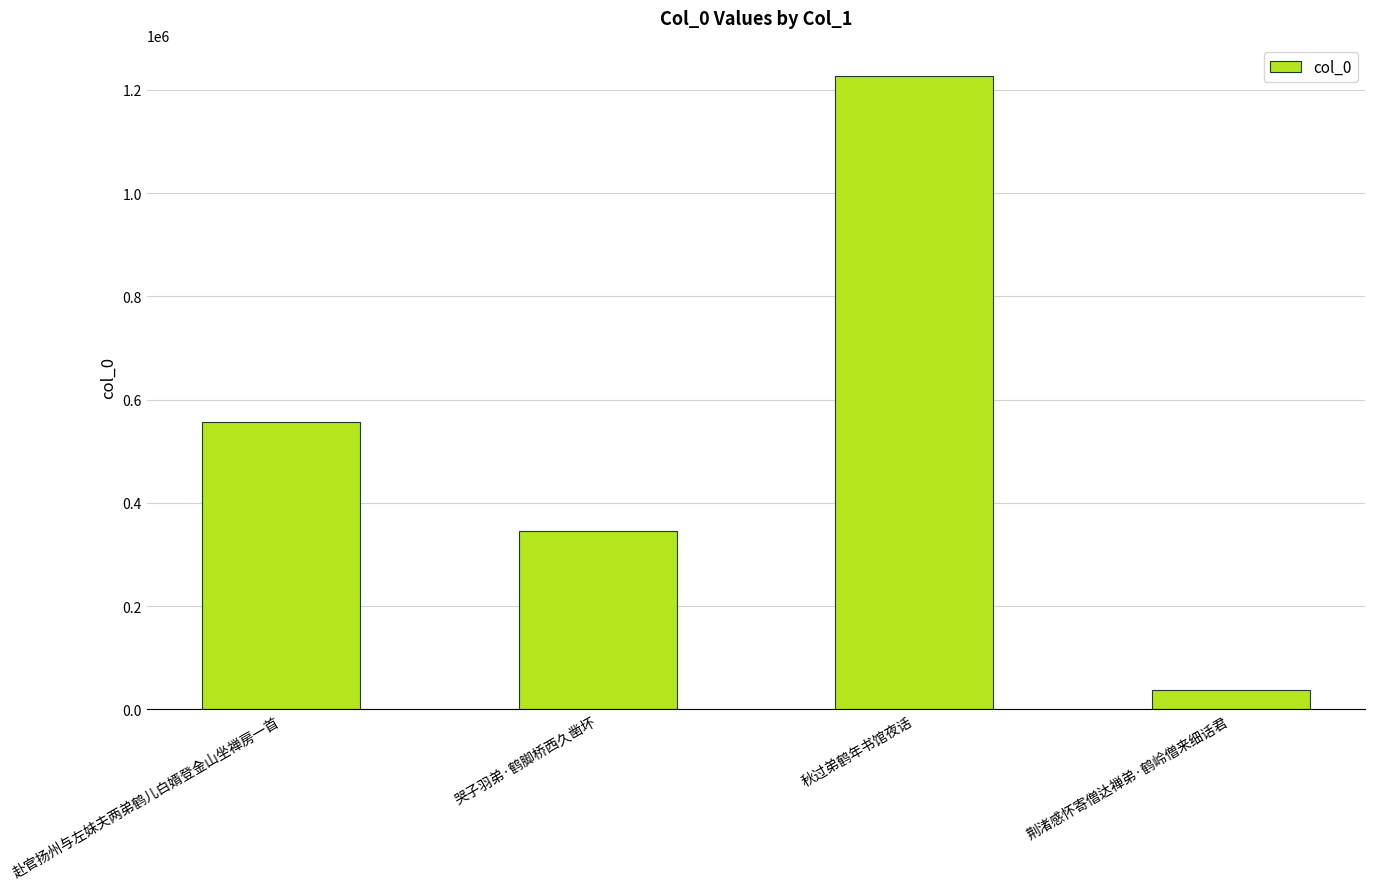

What is the difference between the values at 荆渚感怀寄僧达禅弟·鹤岭僧来细话君 and 哭子羽弟·鹤脚桥西久凿坏?

306295